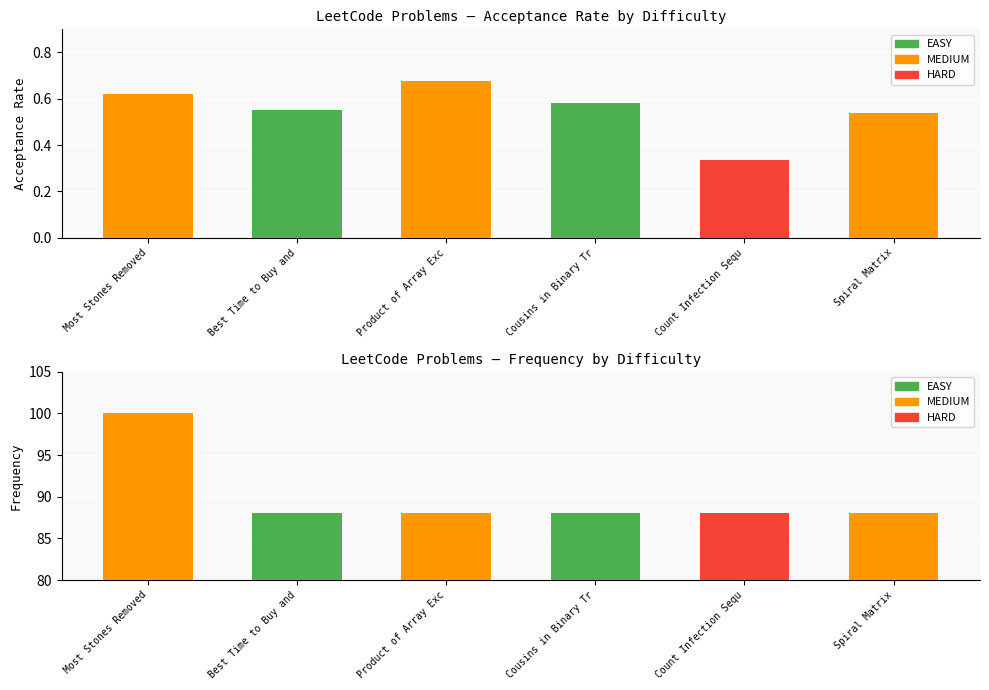

Read the Frequency value at Most Stones Removed.

100.0